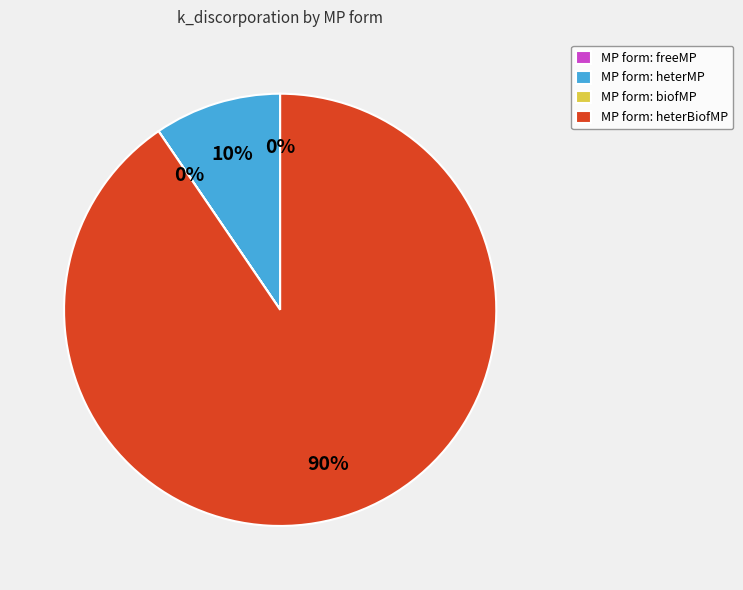

Is there any slice that represents more than half of the pie?

Yes